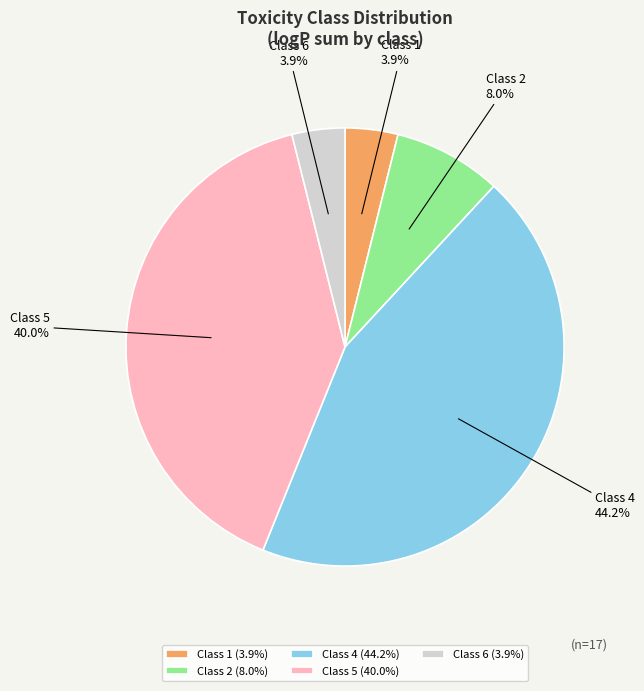

Which has a higher value, Class 6 (3.9%) or Class 2 (8.0%)?

Class 2 (8.0%)